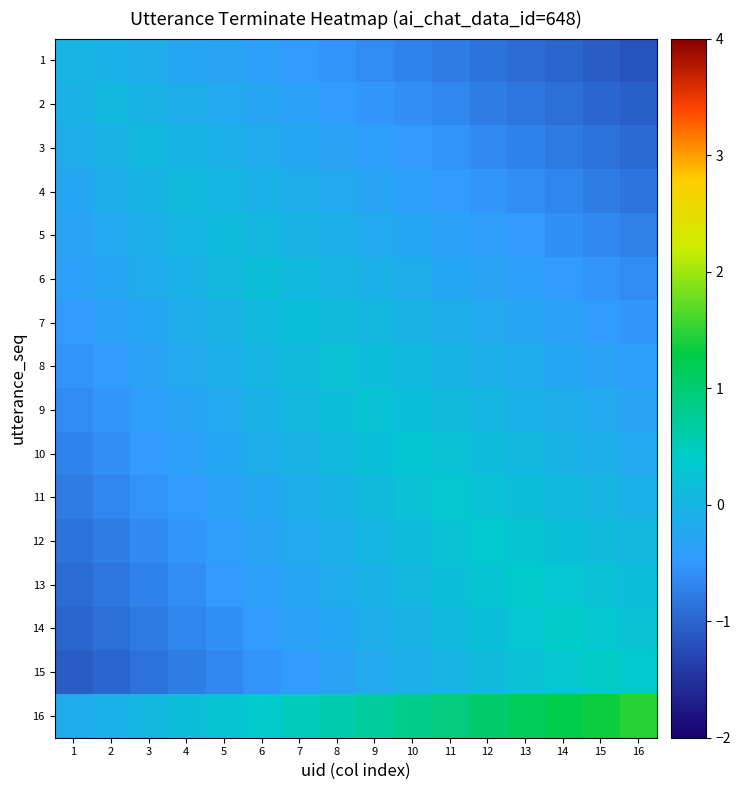

What is the total value across all series at 8?

-1.4